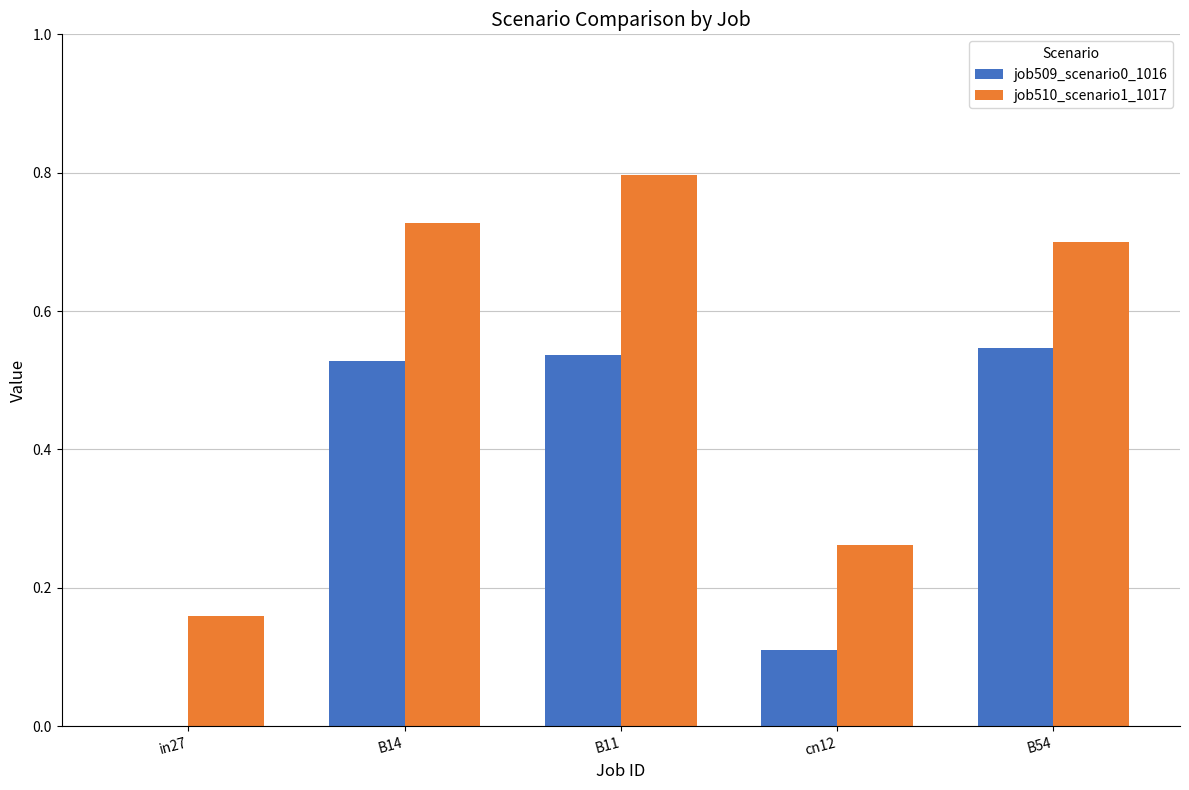

At which category is the sum across all series the highest?

B11